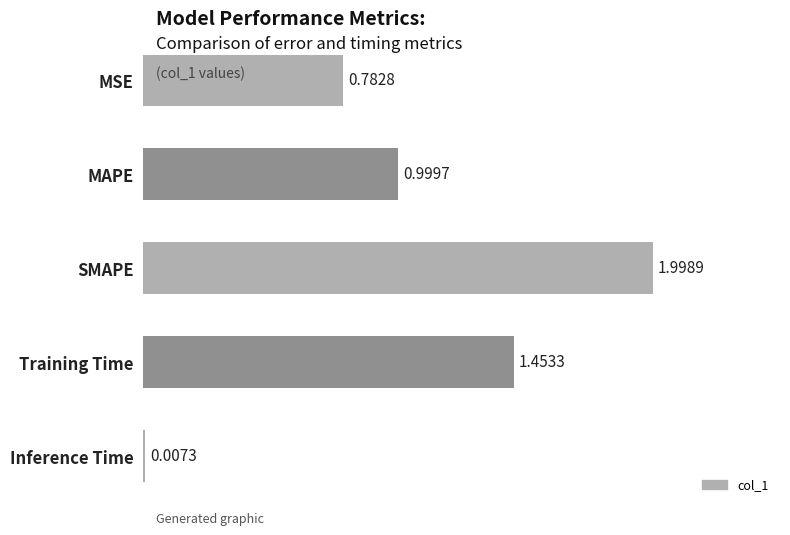

How many categories are shown in the chart?

5